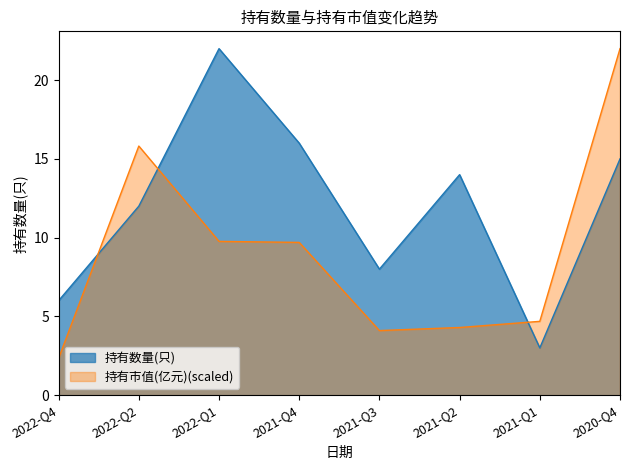

What is the sum of all 持有数量(只) values?

96.0